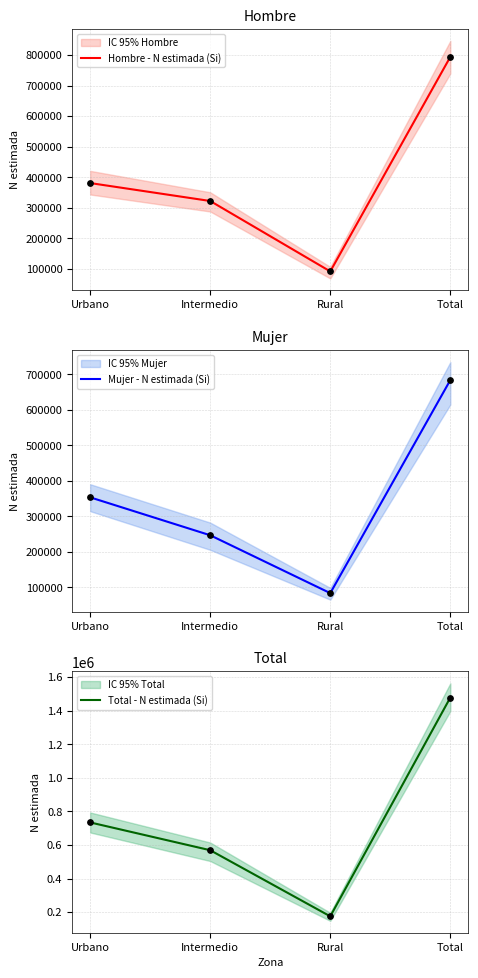

Which series has the largest Y range (max minus min)?

Total - N estimada (Si)